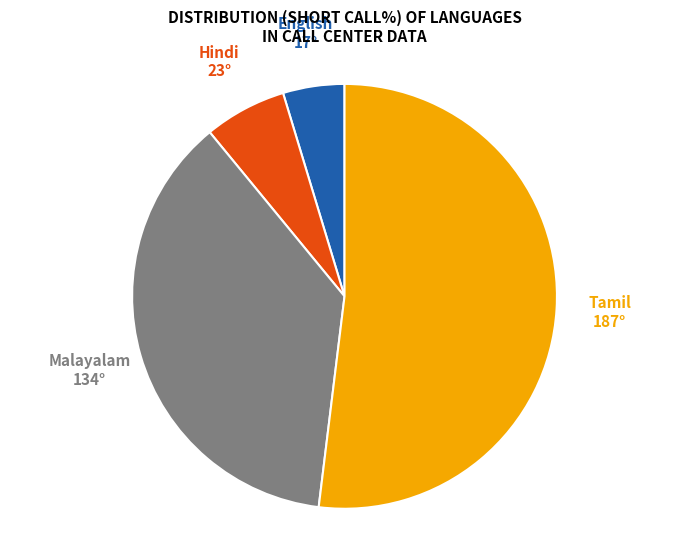

Which category accounts for the majority?

Tamil